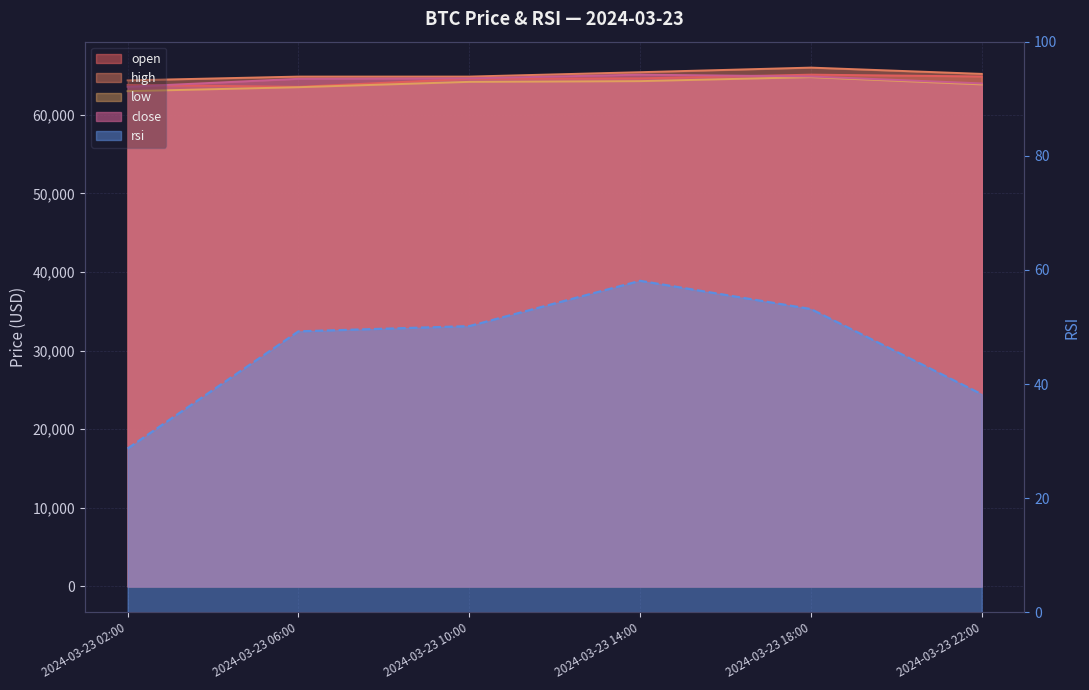

The rsi series shows 49.2 at 2024-03-23 06:00. True or false?

True